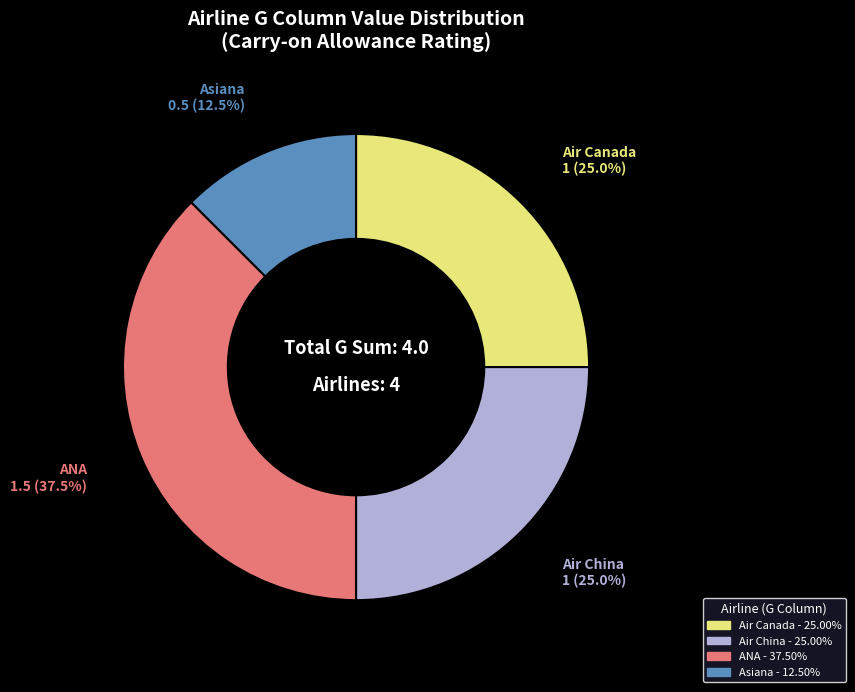

Is there a majority slice in this chart?

No